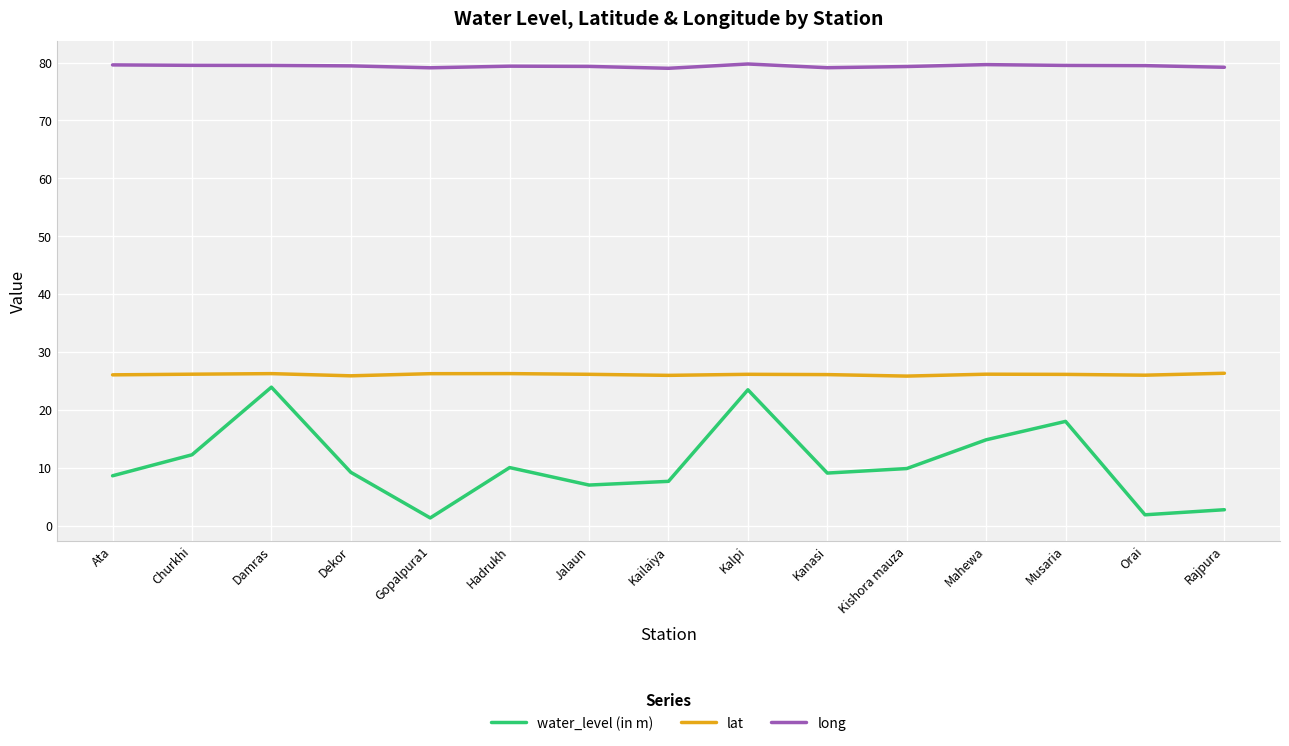

What is the difference between the long values at Kailaiya and Hadrukh?

0.4